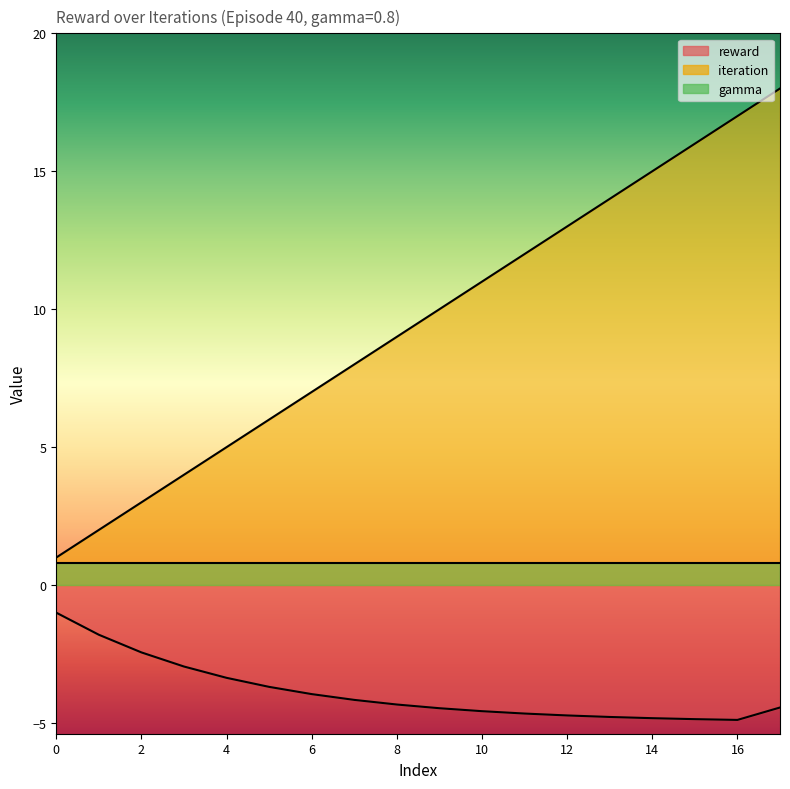

The reward series shows -2.9 at 14. True or false?

False